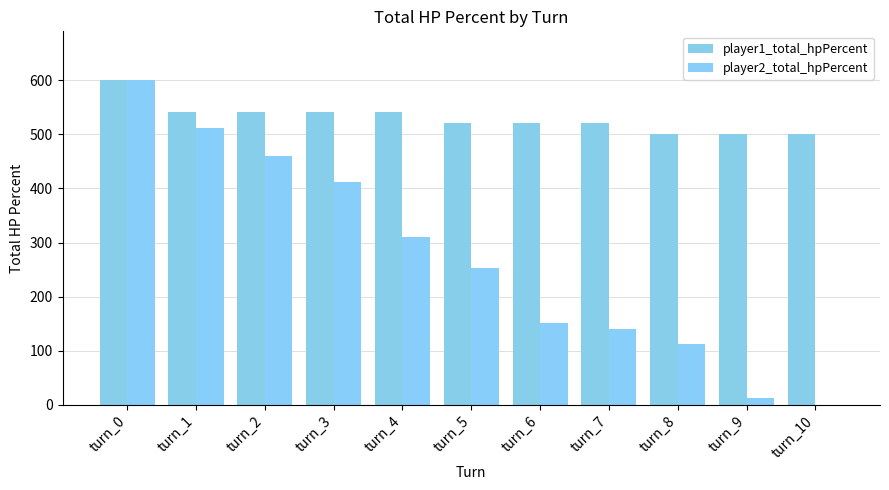

The value of player1_total_hpPercent at turn_6 is 335. True or false?

False